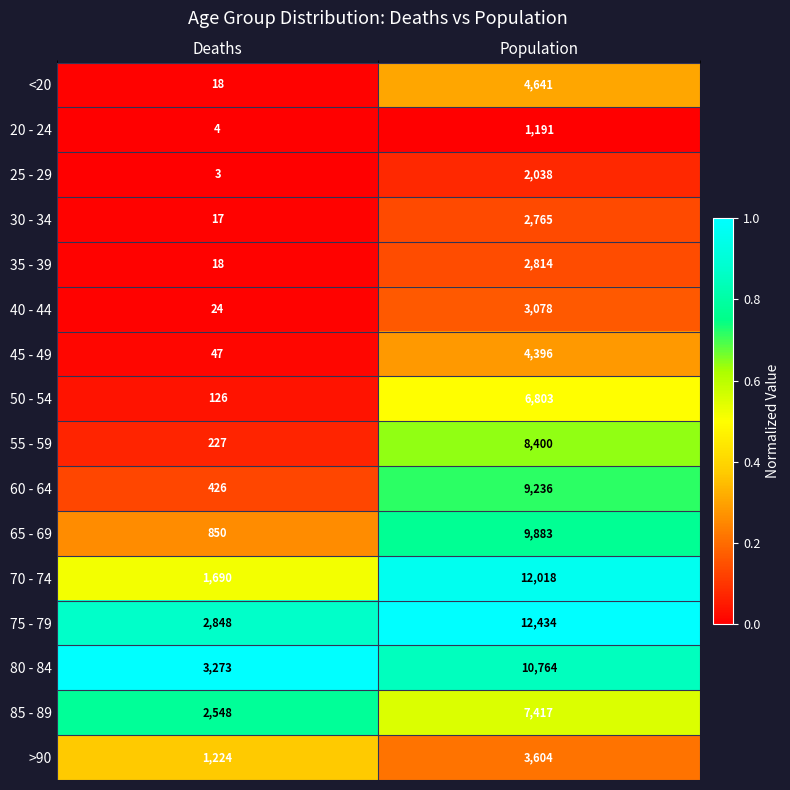

Which series has the largest total across all categories?

75 - 79